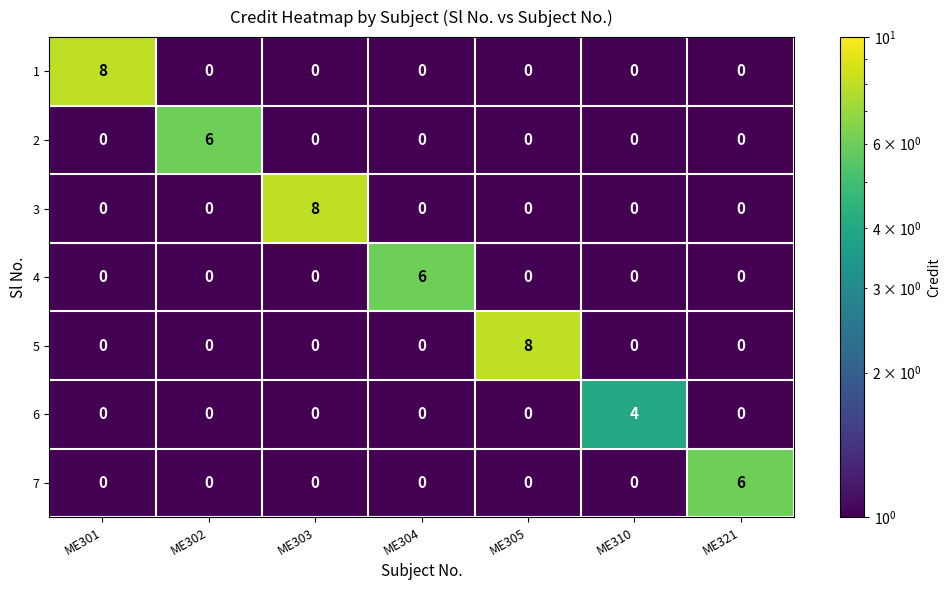

At which label does 6 reach its peak?

ME310